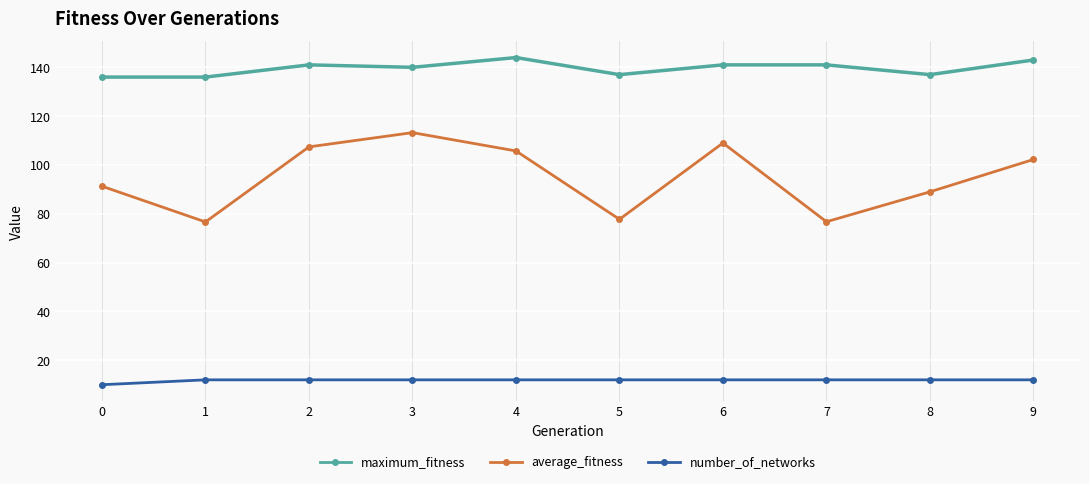

True or false: average_fitness has more than 2 points higher than both neighbors.

False